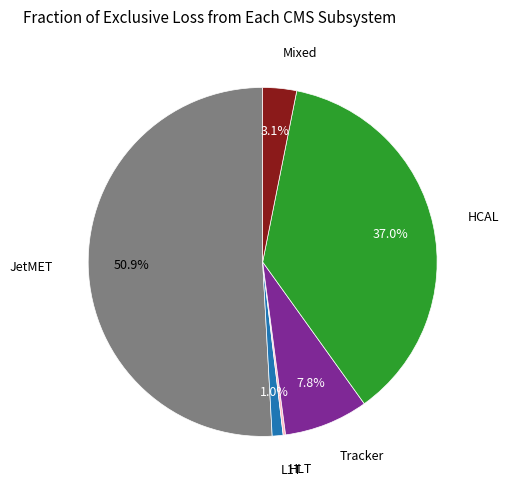

Which category has the biggest portion of the pie?

JetMET